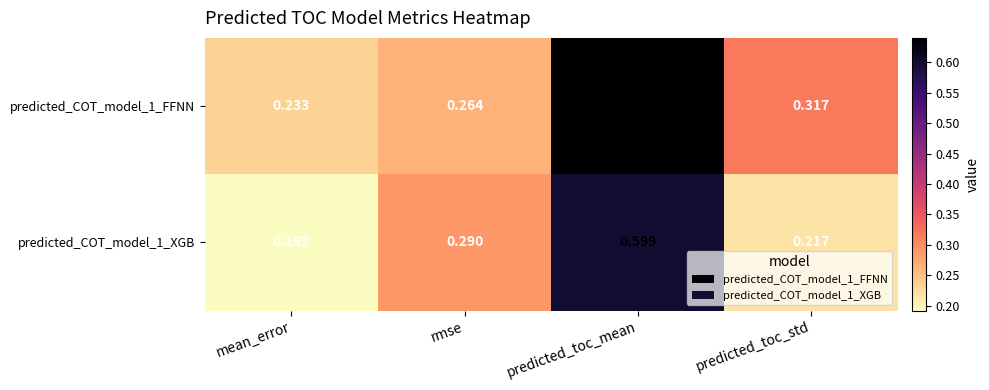

How many categories are shown in the chart?

4